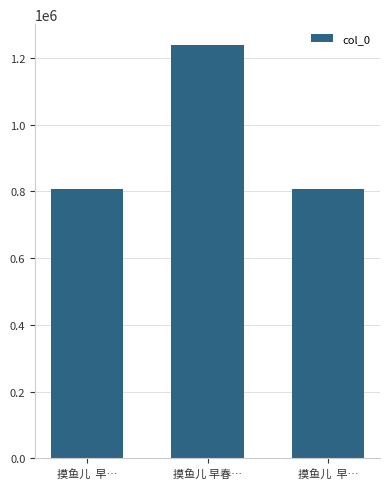

What is the greatest value displayed?

1239134